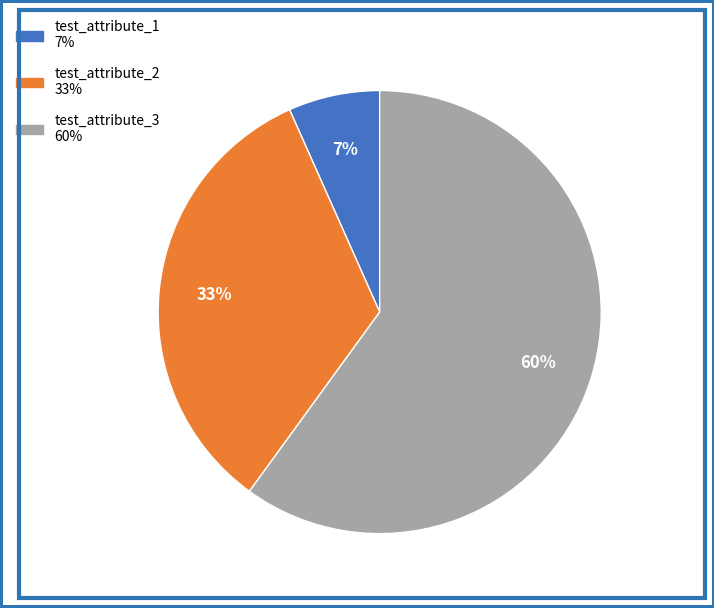

To the nearest percent, what is the difference between the largest and smallest slice percentages?

53%